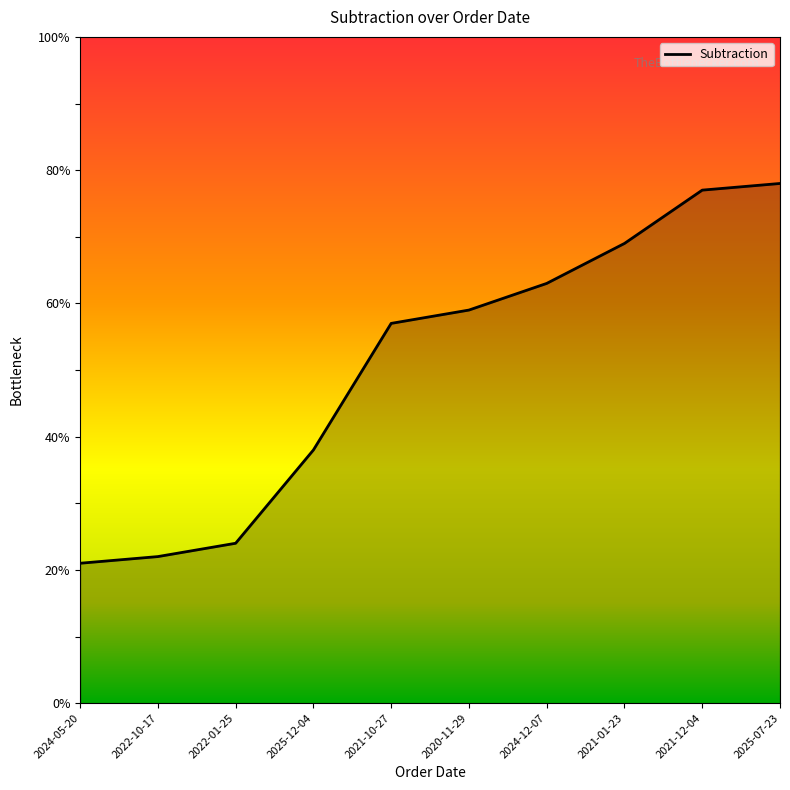

Which label corresponds to the largest value in the chart?

2025-07-23